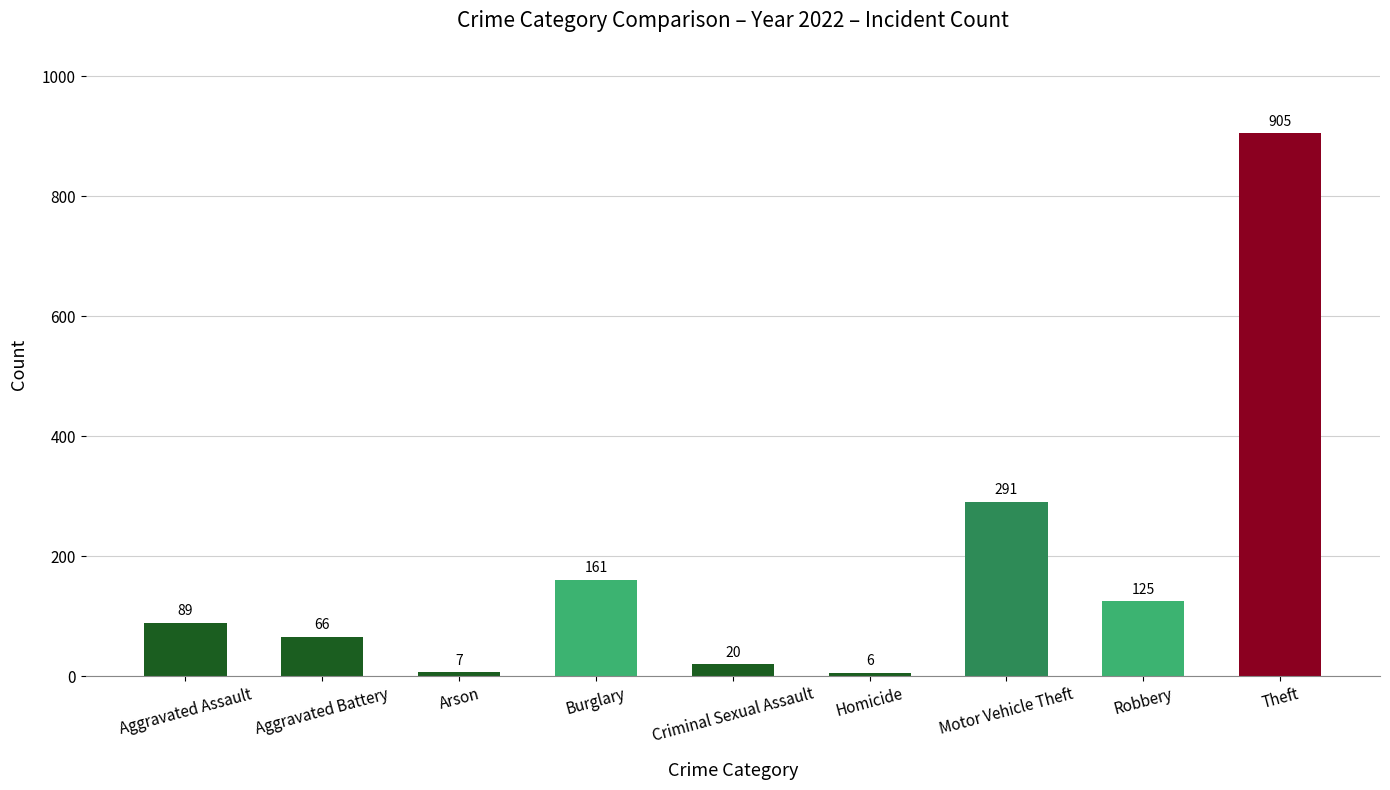

Rank the categories by value from lowest to highest.

Homicide, Arson, Criminal Sexual Assault, Aggravated Battery, Aggravated Assault, Robbery, Burglary, Motor Vehicle Theft, Theft